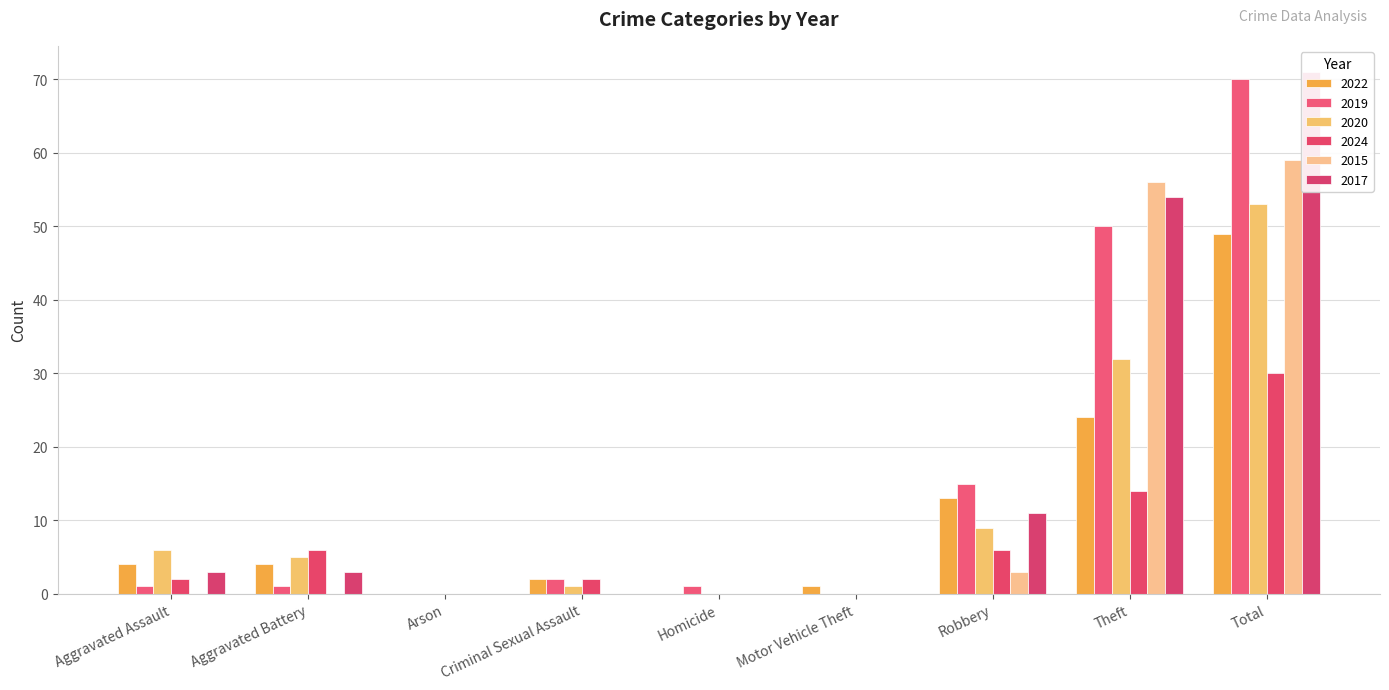

Which series has the largest total across all categories?

2017